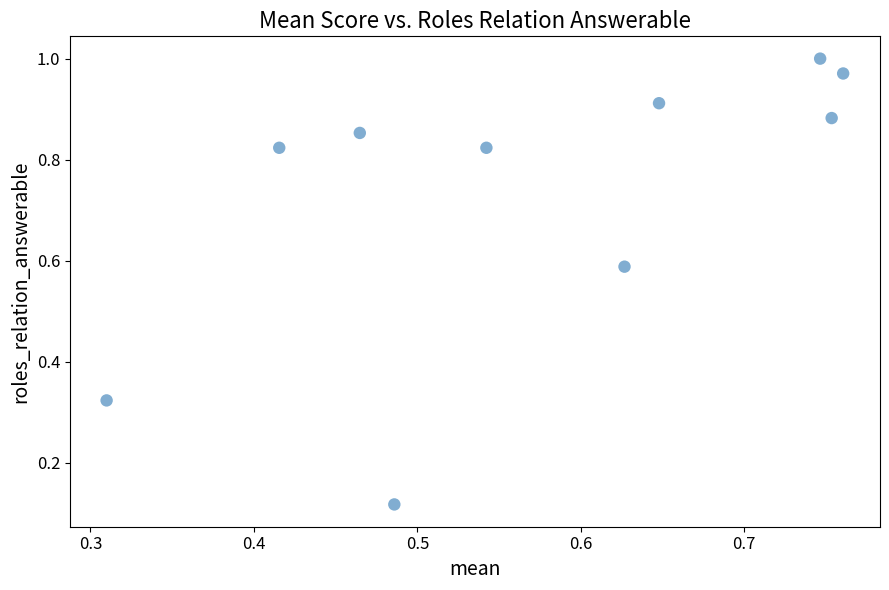

What is the average Y value?

0.7